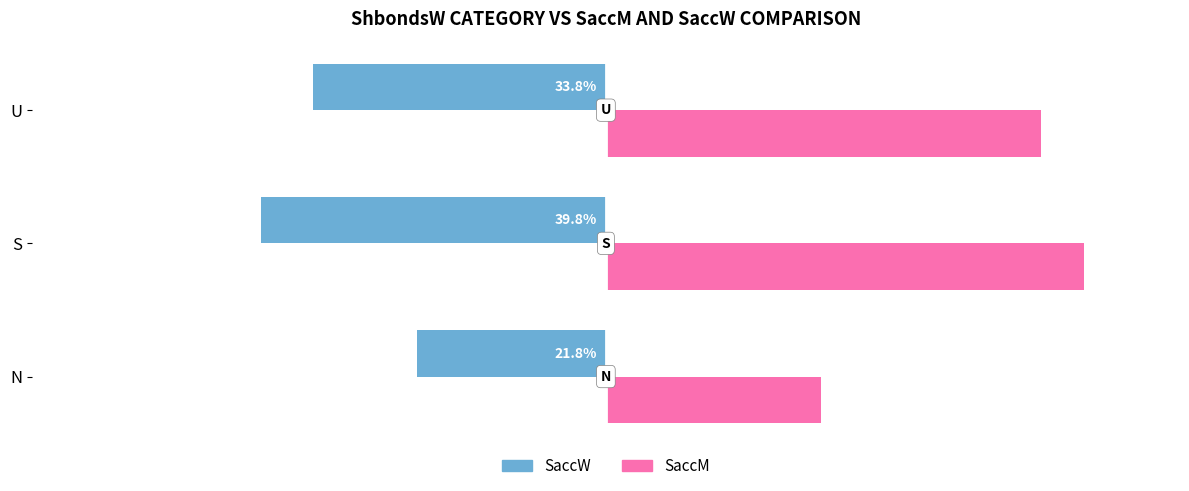

At which category is the sum across all series the highest?

U